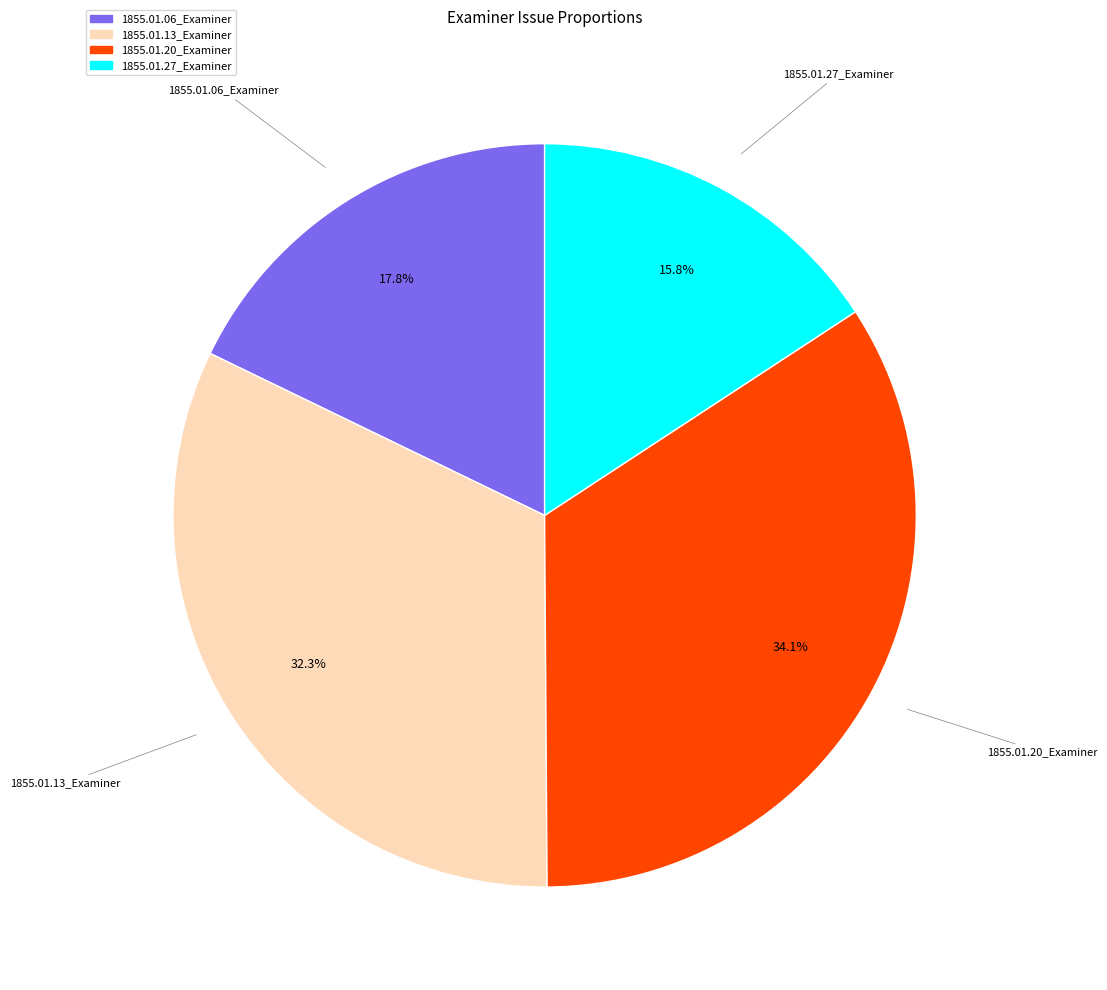

Combined, what portion of the pie is 1855.01.13_Examiner and 1855.01.20_Examiner?

66.4%